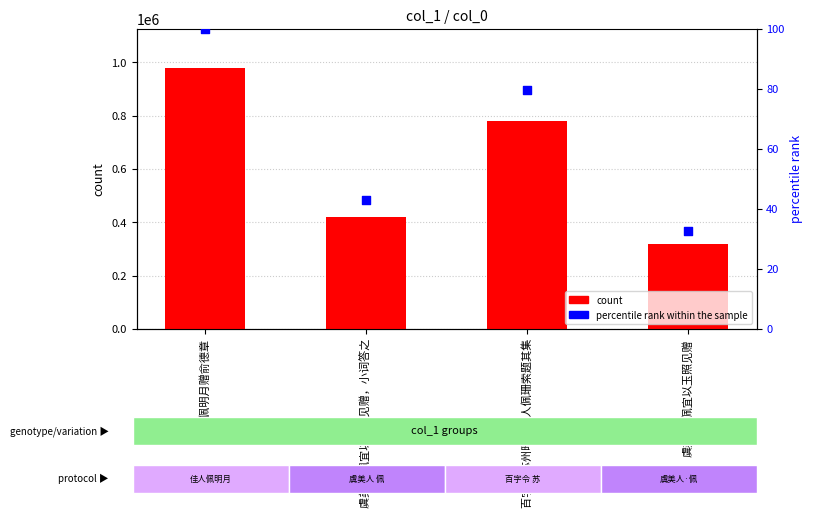

At which category is the sum across all series the highest?

佳人佩明月赠俞德章